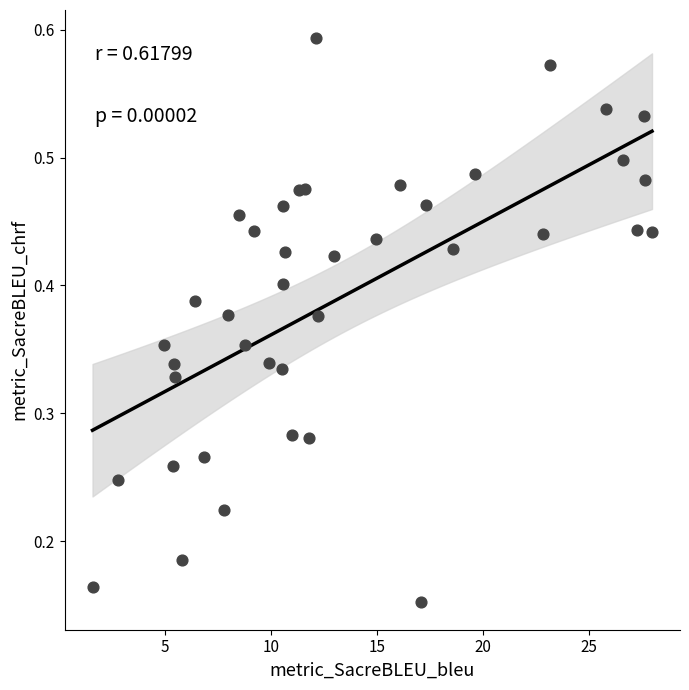

What is the range of X values (max minus min)?

26.4